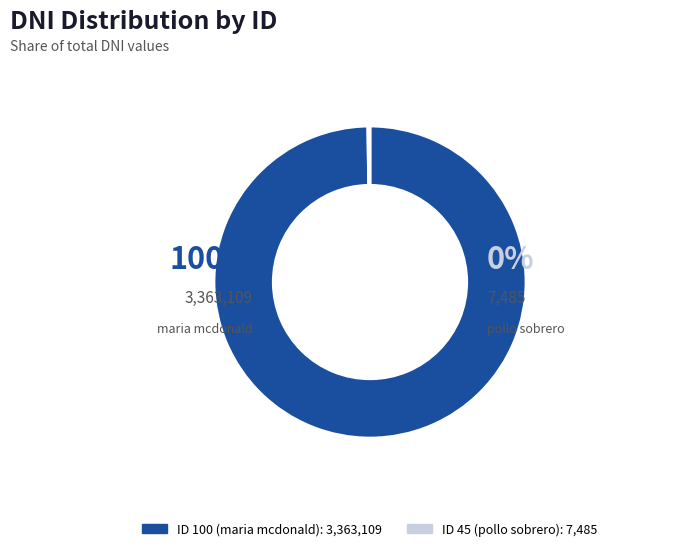

Do 45 and 100 together represent more than half of the pie?

Yes